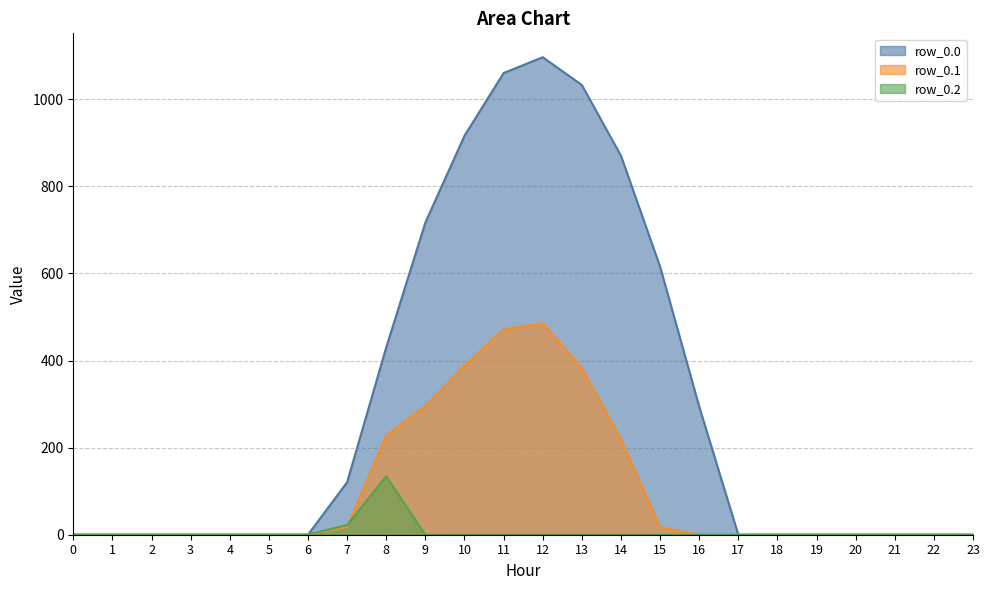

How many times do row_0.1 and row_0.2 cross each other?

1